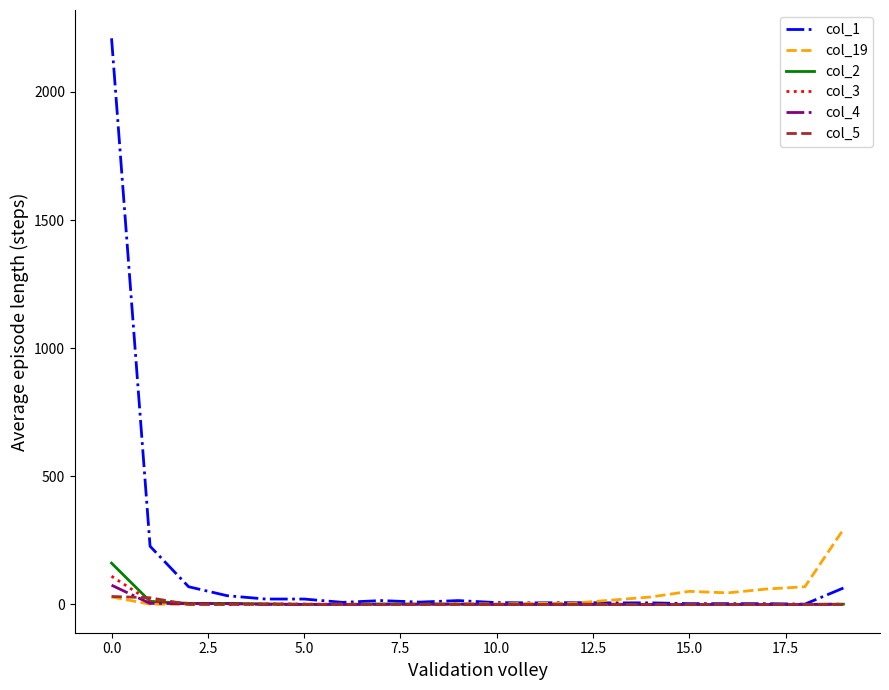

Which series has the largest total across all categories?

col_1